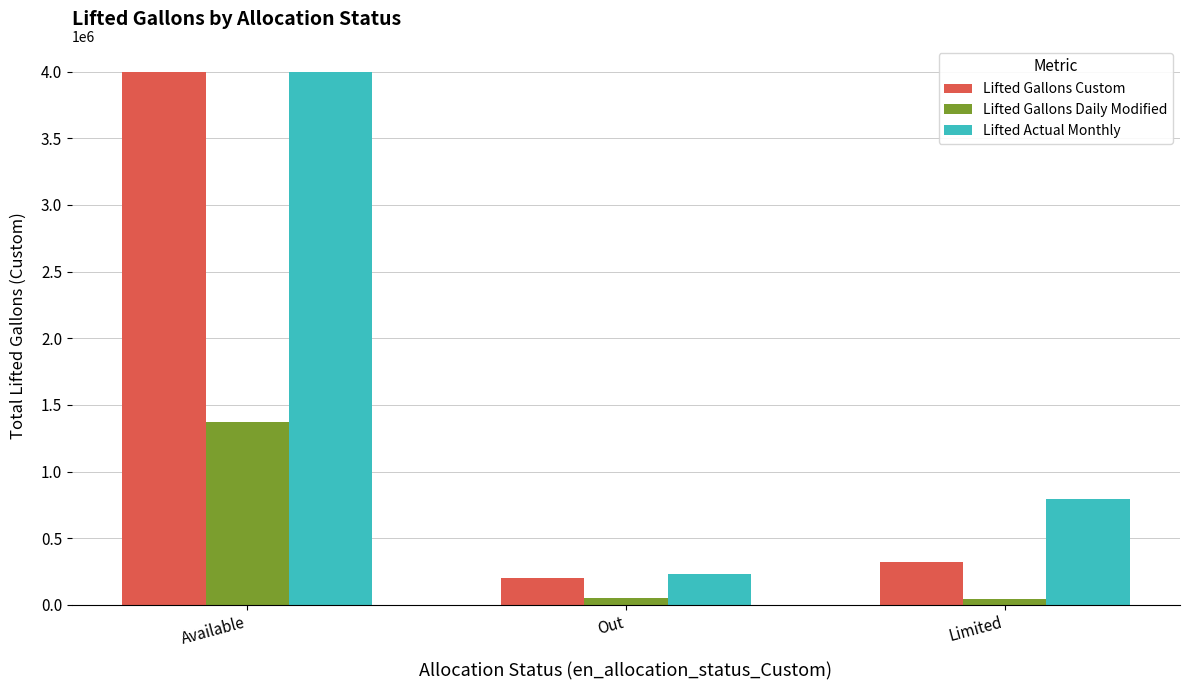

What value does the Lifted Actual Monthly series have at Available?

3993879